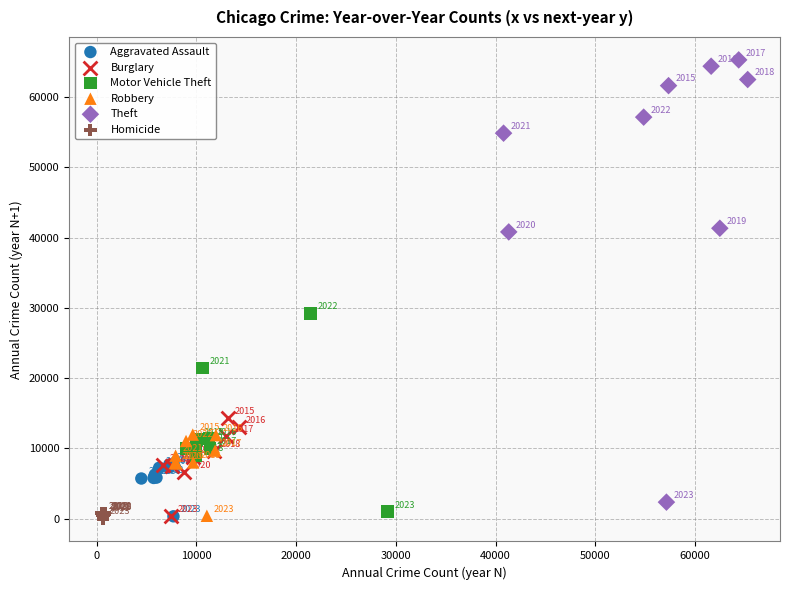

Which series reaches the minimum Y coordinate?

Homicide